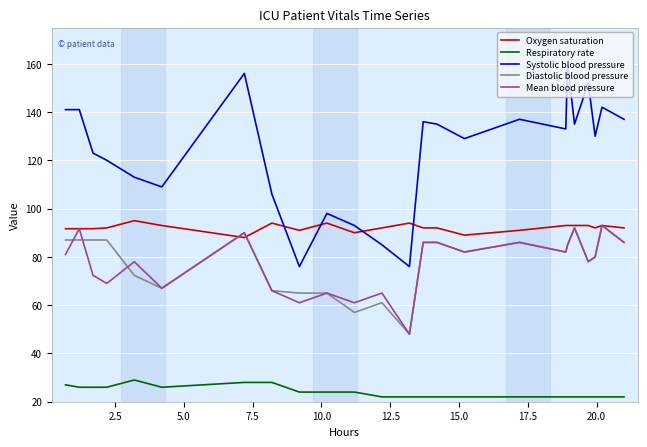

True or false: Systolic blood pressure and Respiratory rate cross at least once.

False